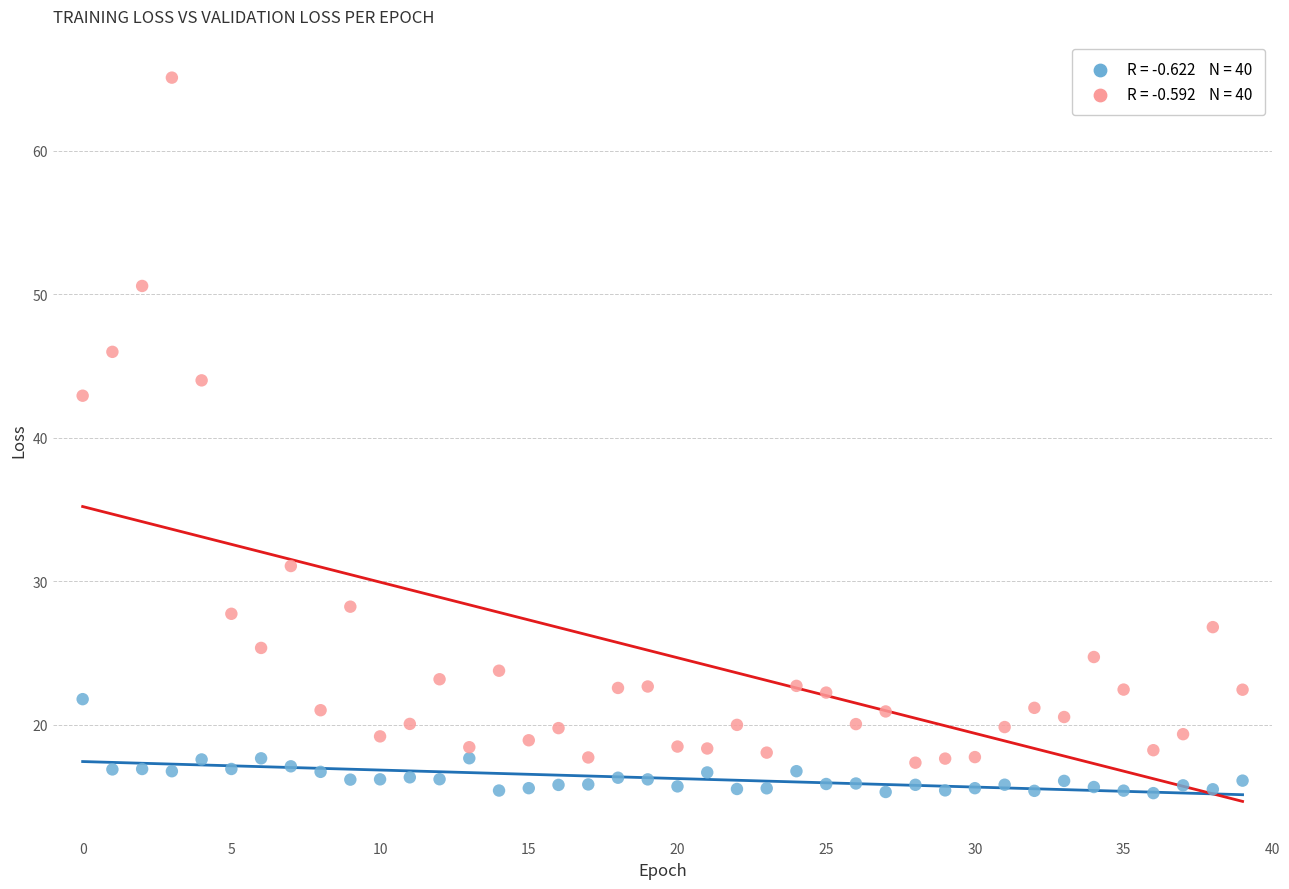

Across all series, what Y value is closest to 40?

42.9